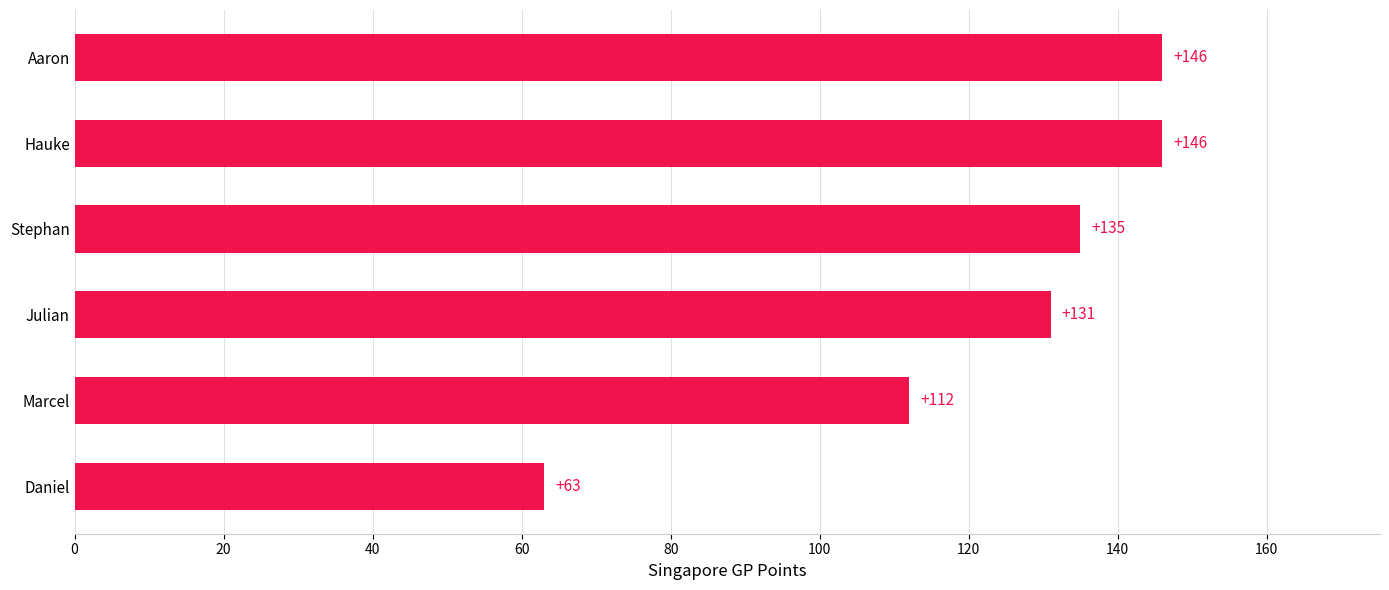

How many bars are there in total?

6